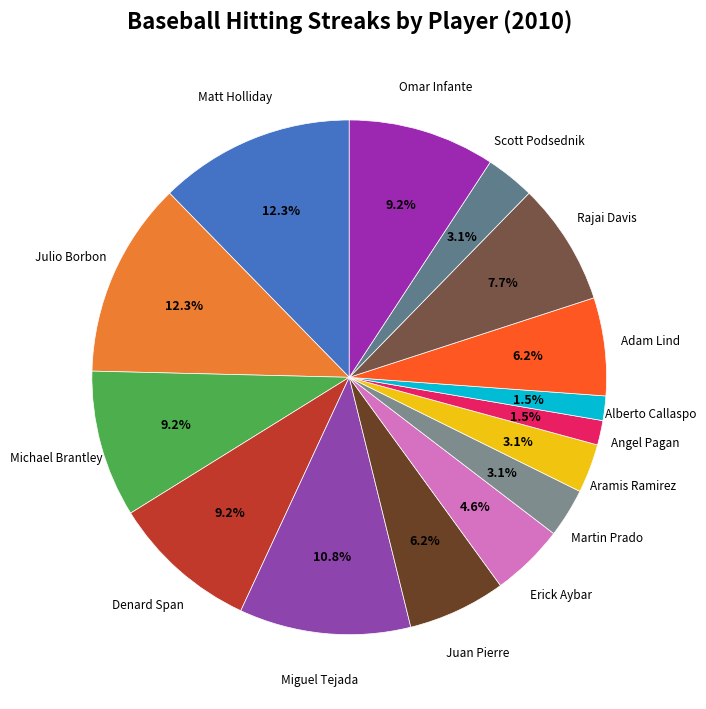

How many slices are in this pie chart?

15